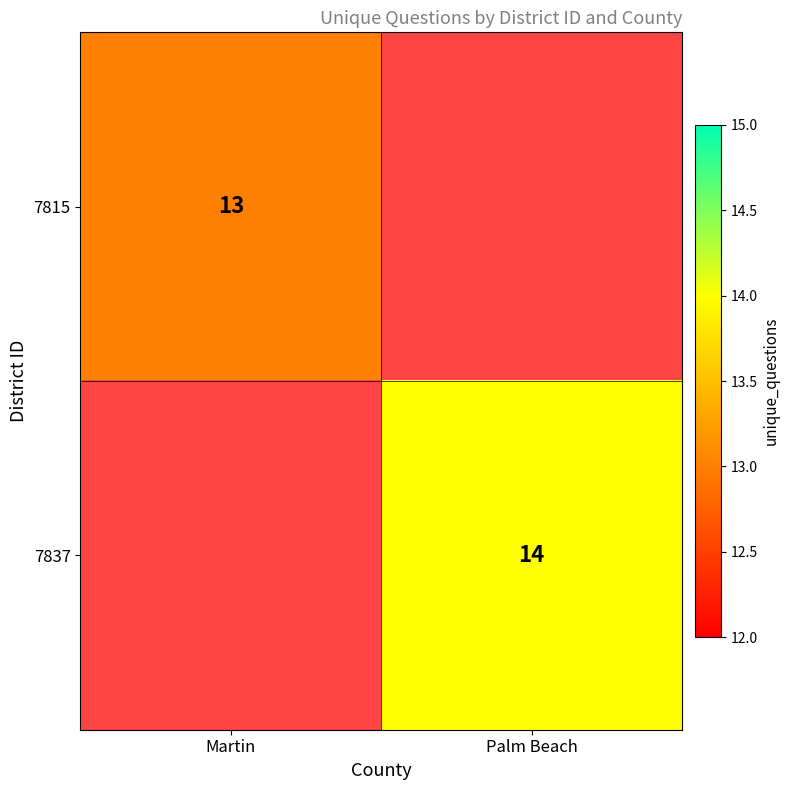

True or false: 7815 has a value of 13 at Martin.

True